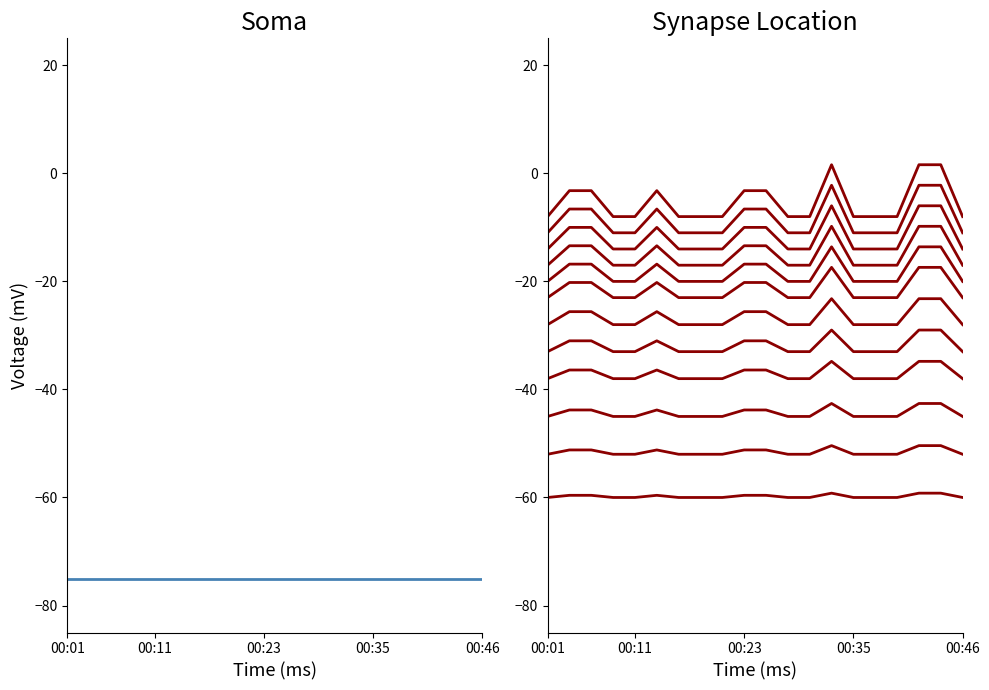

What is the smallest value displayed?

-75.0